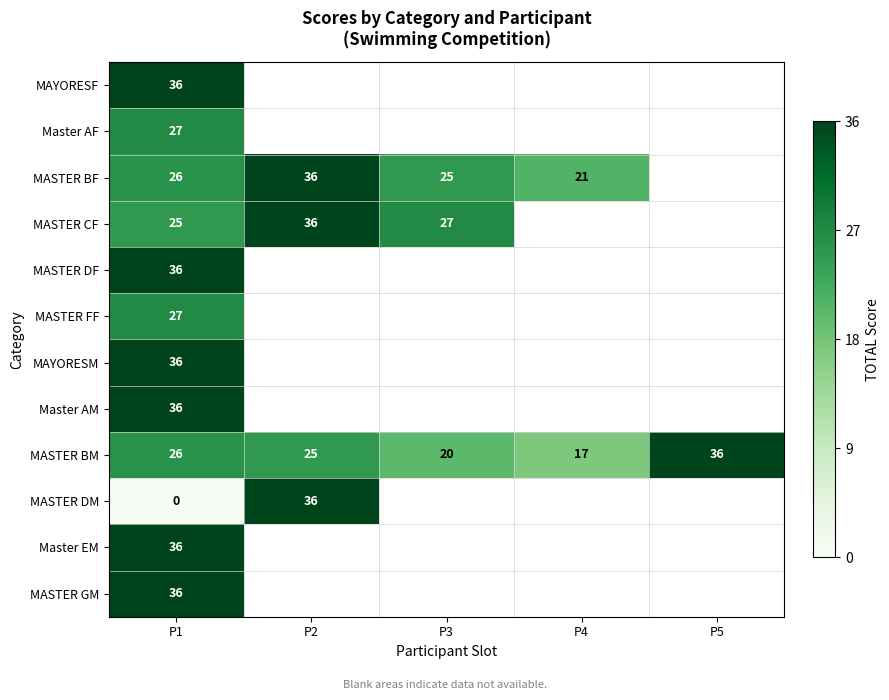

True or false: MASTER BF has a value of 21 at P4.

True